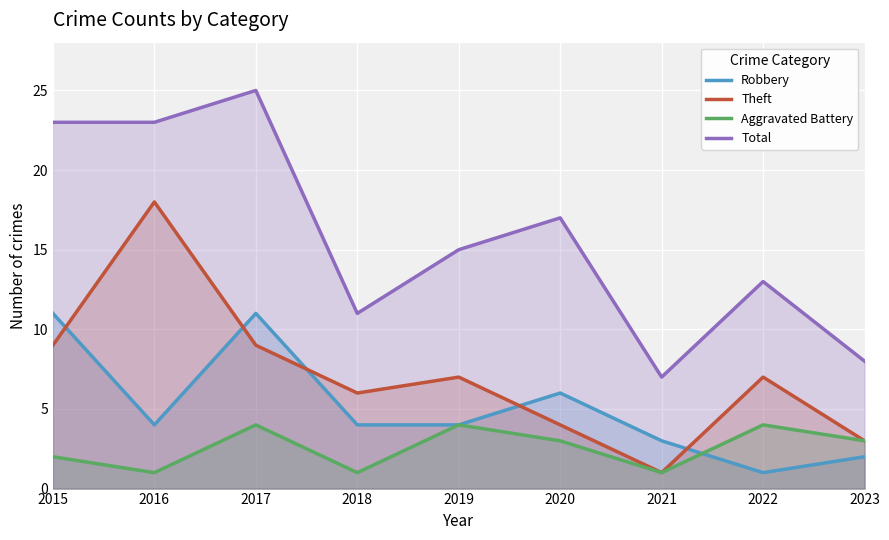

Which has a higher value, 2015 or 2021?

2015